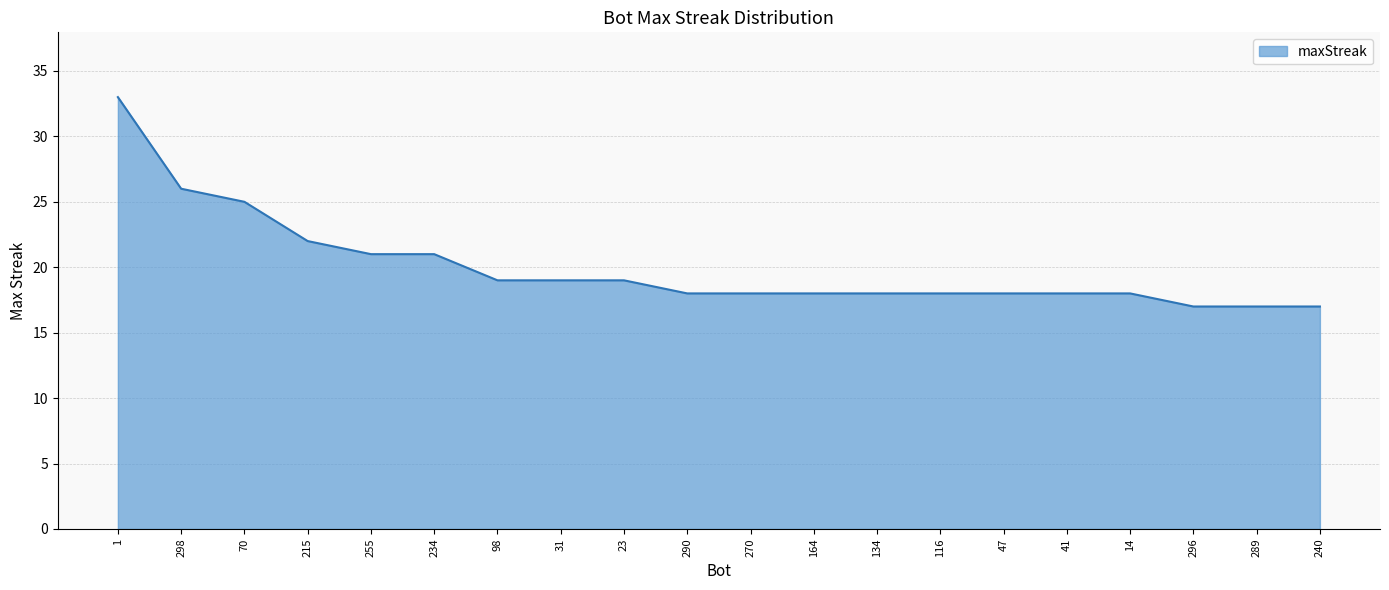

What is the difference between the maximum and second lowest values?

16